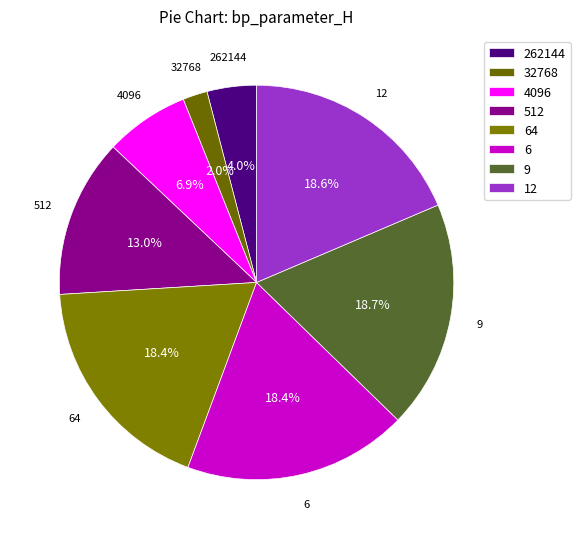

Is there any slice that represents more than half of the pie?

No